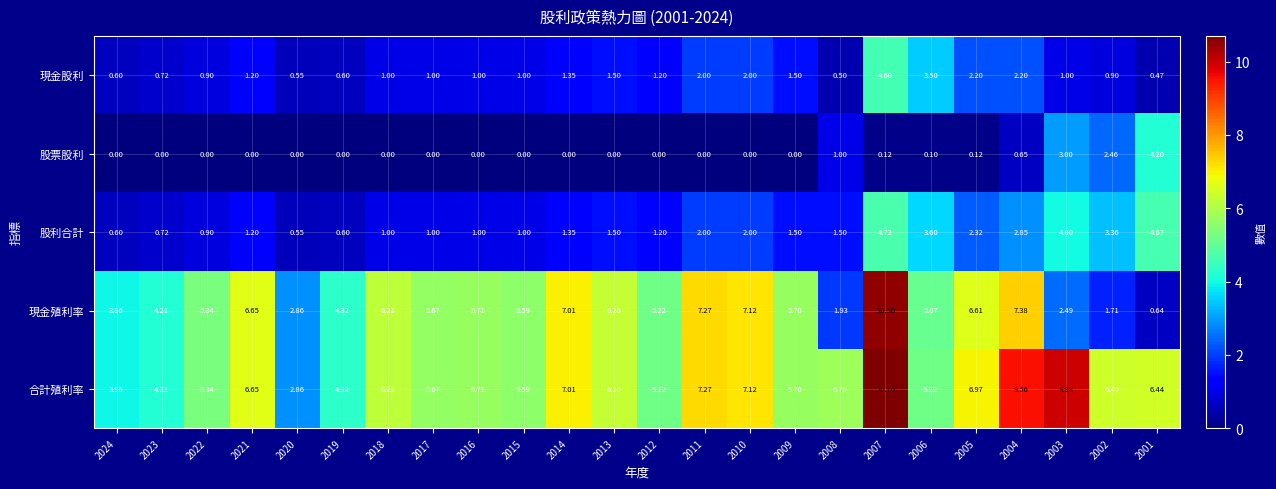

Which series has the largest total across all categories?

合計殖利率